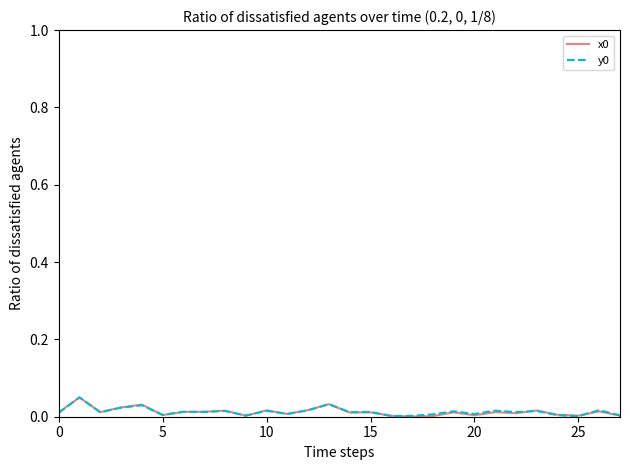

Reading left to right, transcribe all the data shown in this chart.

x0: 0.0	0.1	0.0	0.0	0.0	0.0	0.0	0.0	0.0	0.0	0.0	0.0	0.0	0.0	0.0	0.0	0.0	0.0	0.0	0.0	0.0	0.0	0.0	0.0	0.0	0.0	0.0	0.0
y0: 0.0	0.0	0.0	0.0	0.0	0.0	0.0	0.0	0.0	0.0	0.0	0.0	0.0	0.0	0.0	0.0	0.0	0.0	0.0	0.0	0.0	0.0	0.0	0.0	0.0	0.0	0.0	0.0